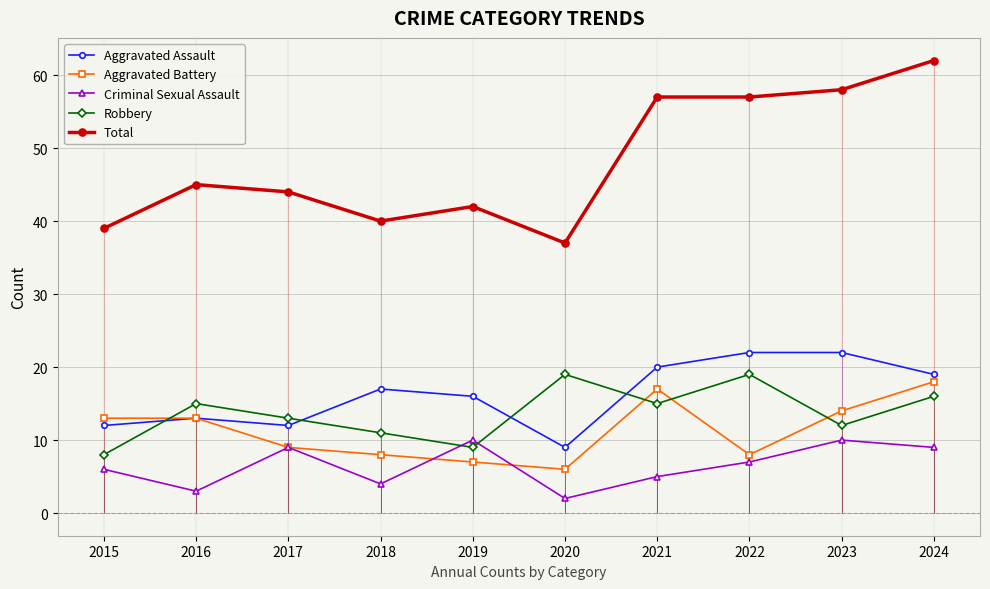

What is the value of the Criminal Sexual Assault point at the 3rd from the left?

9